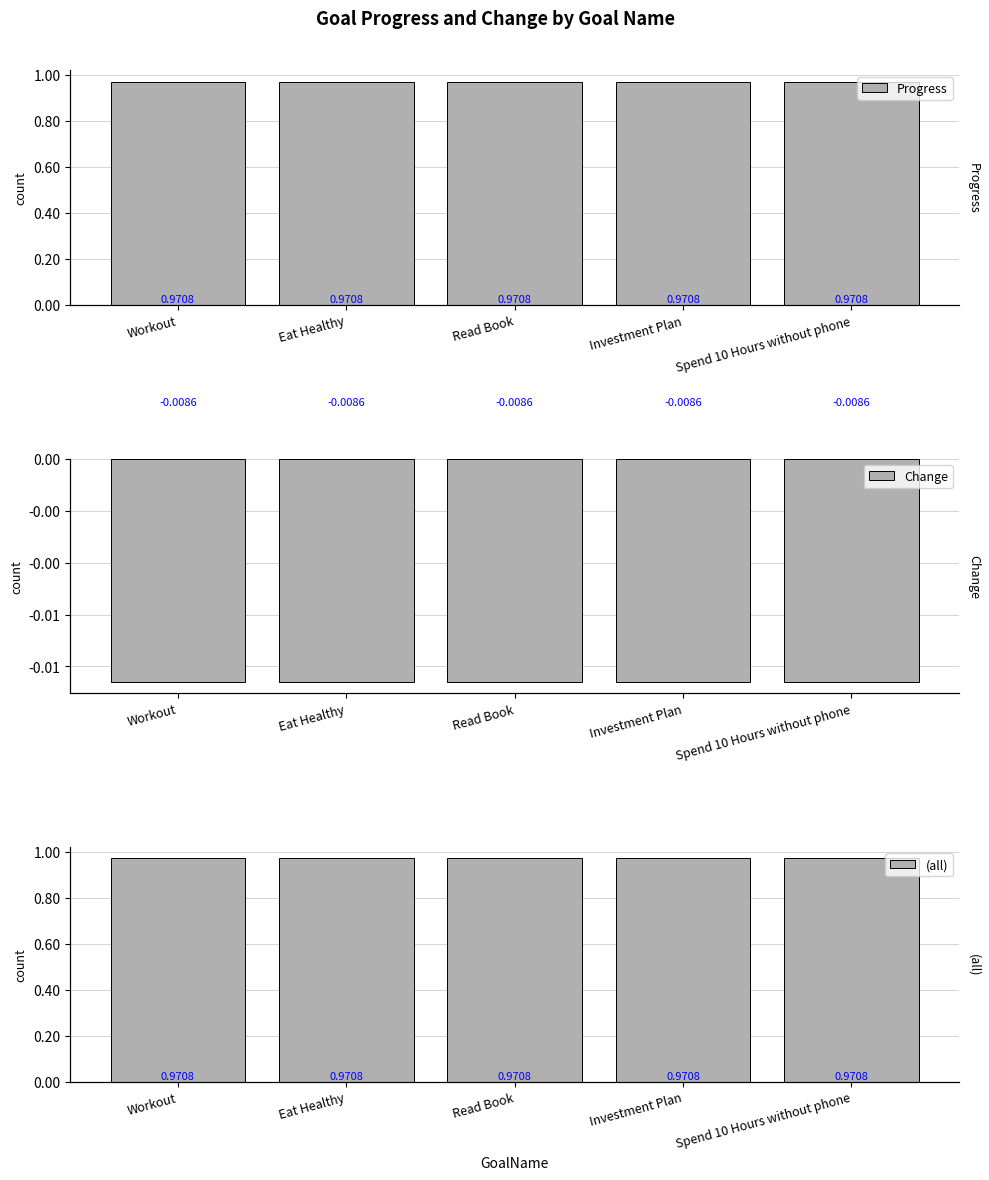

At which category is the sum across all series the highest?

Workout